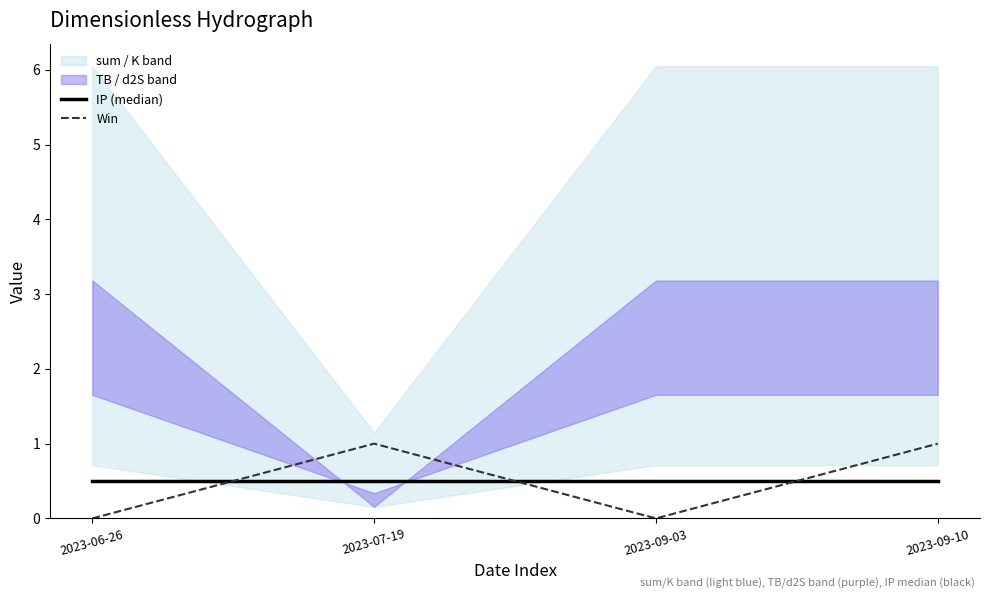

Is it true that Win equals 1.0 at 2023-07-19?

True